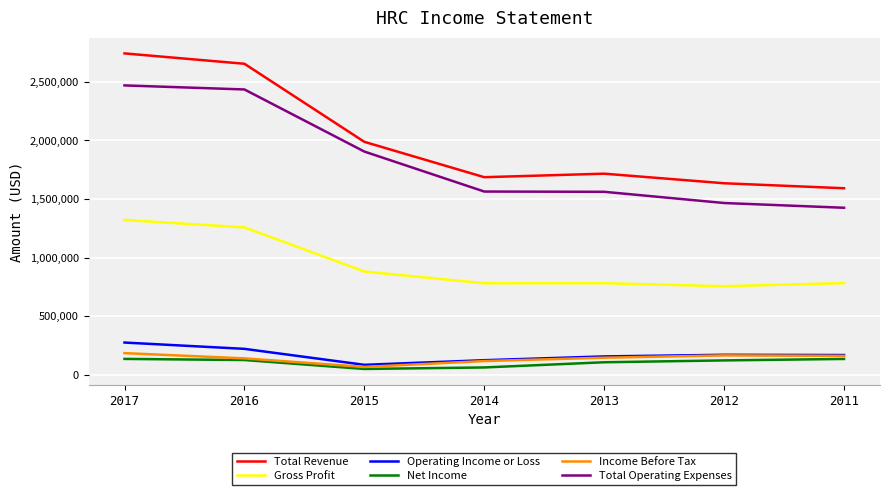

The Total Operating Expenses series shows 2221899 at 2014. True or false?

False